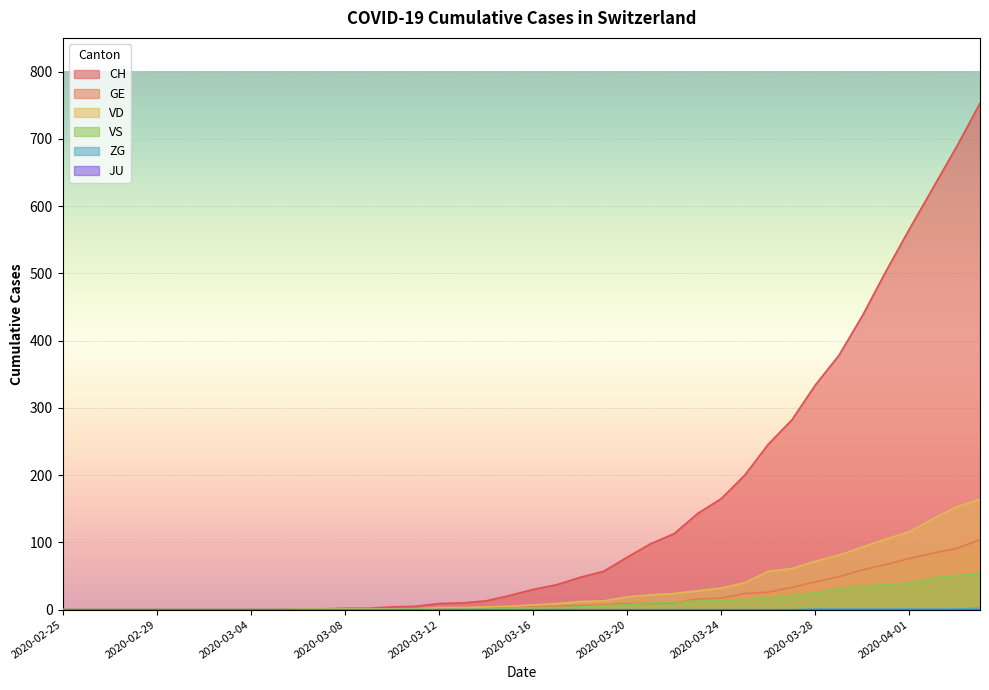

Which category has the lowest value across all series?

2020-02-25